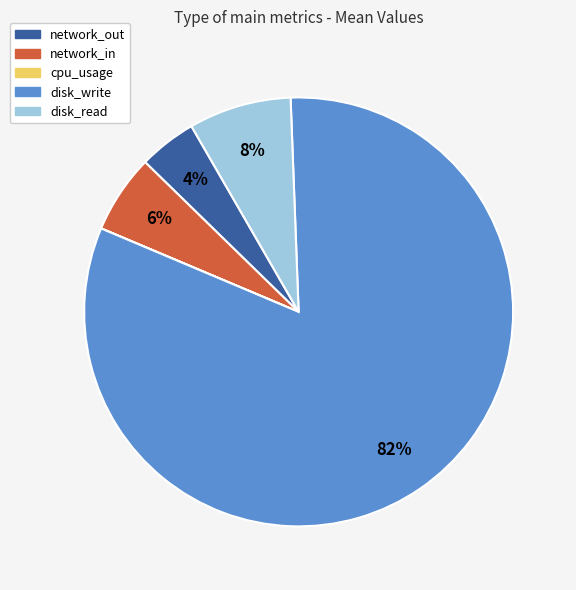

To the nearest percent, what percentage of the pie is disk_write?

82%